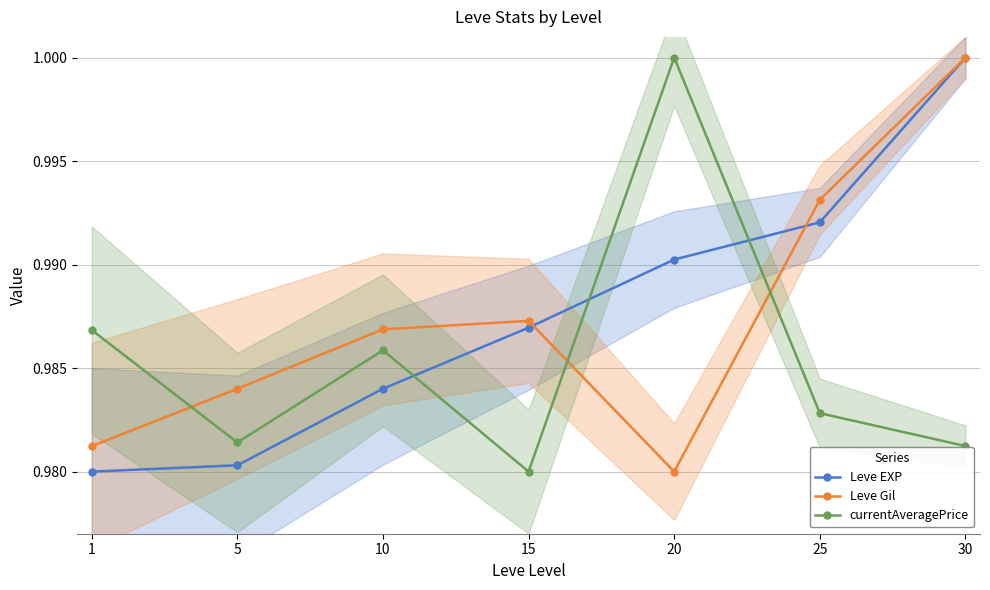

At which category is the sum across all series the highest?

30